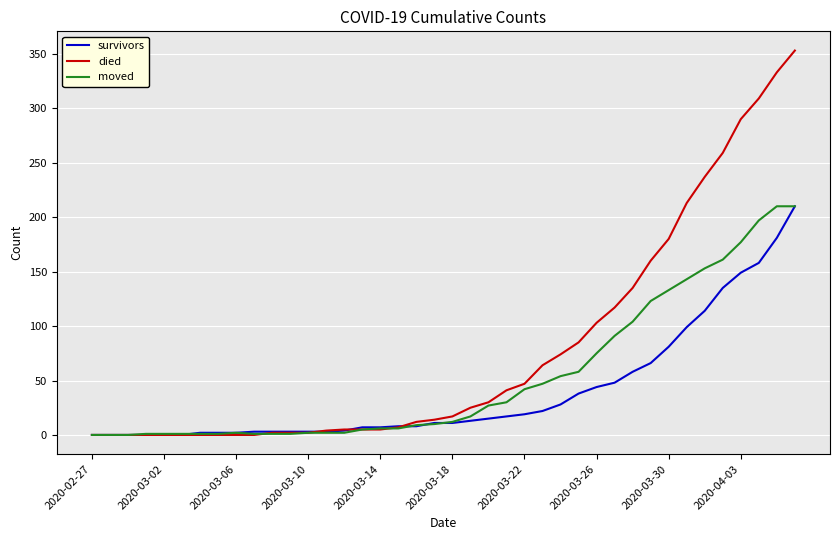

How many series are shown in this chart?

3